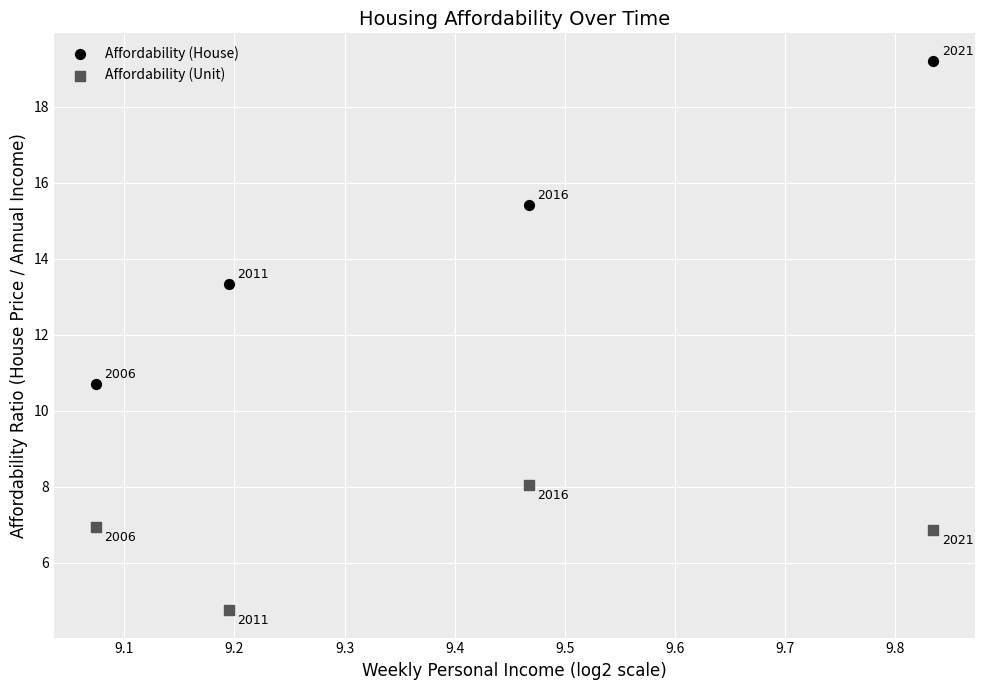

In the Affordability (House) series, what Y value is closest to 14?

13.3